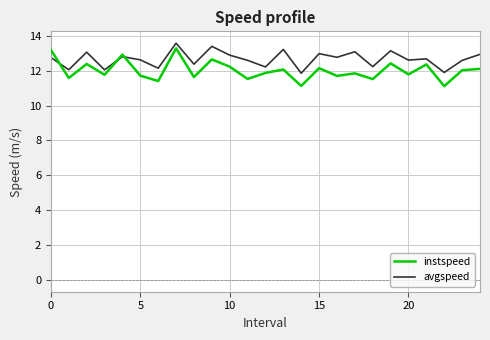

Which series has the largest range (max minus min)?

instspeed